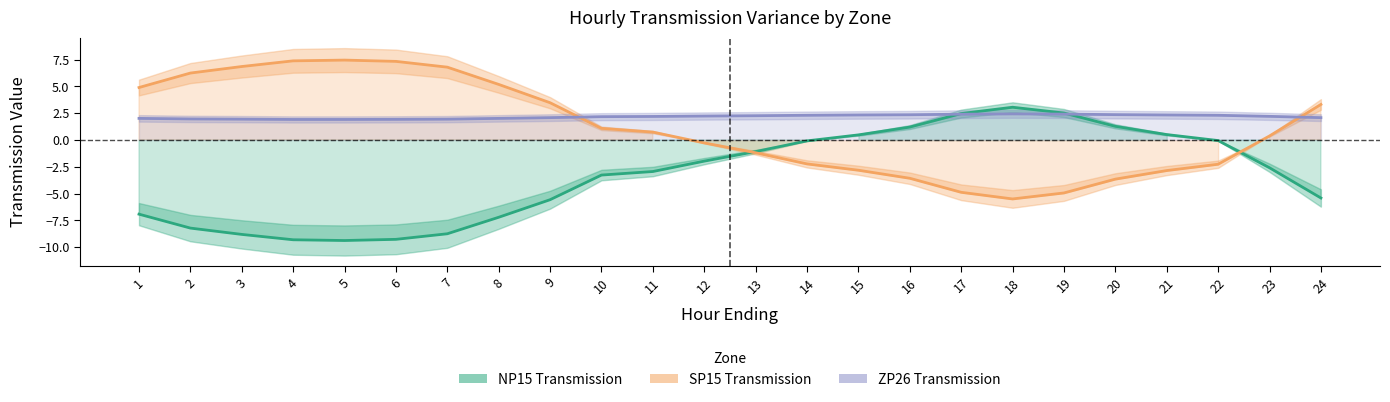

The value of SP15_Transmission at 18 is -1.3. True or false?

False